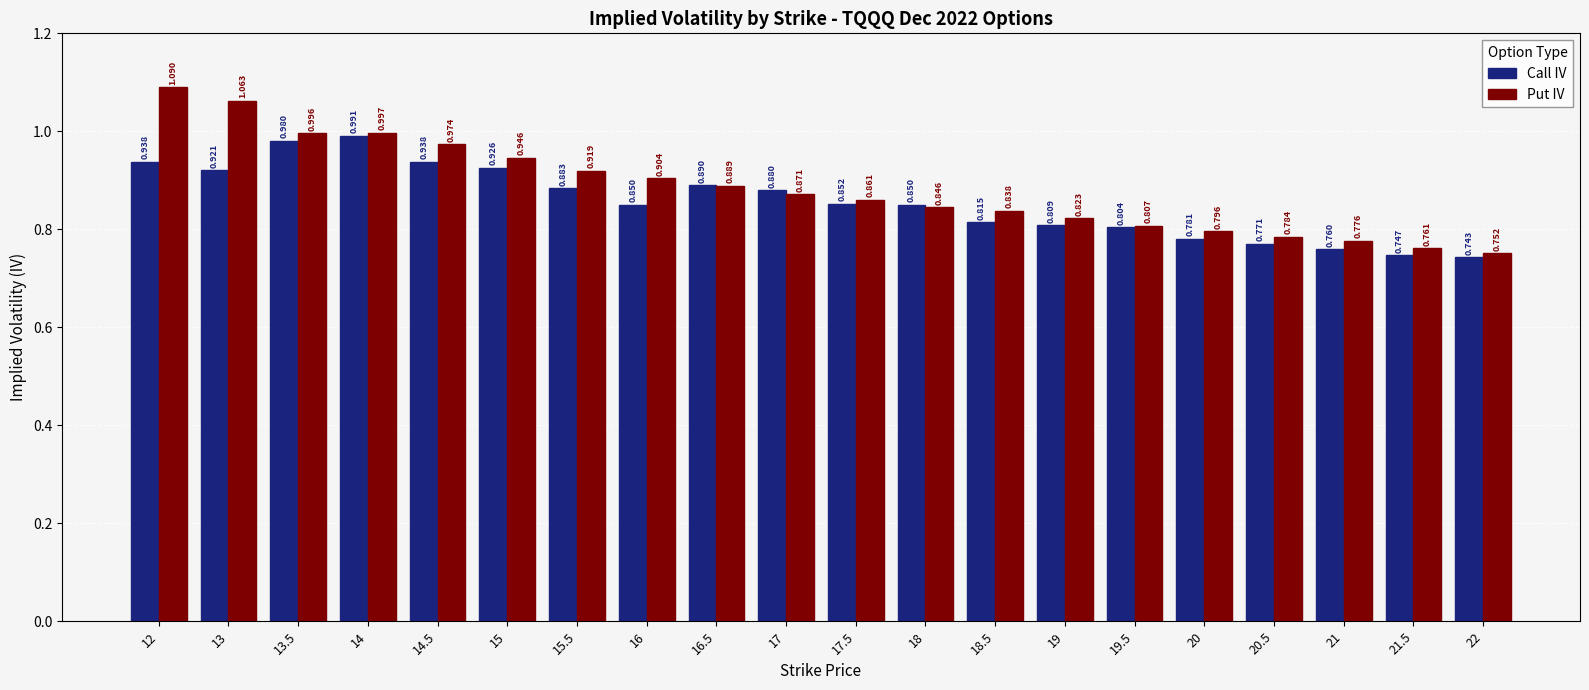

What is the label of the 3rd bar from the left?

13.5